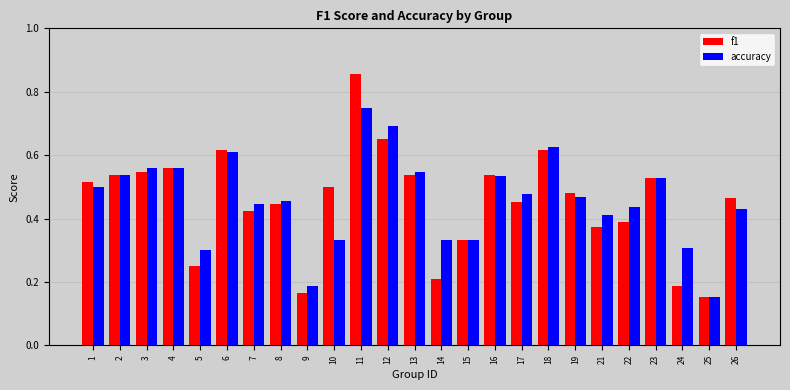

Is the value of f1 at 3 greater than the value of accuracy at 15?

Yes